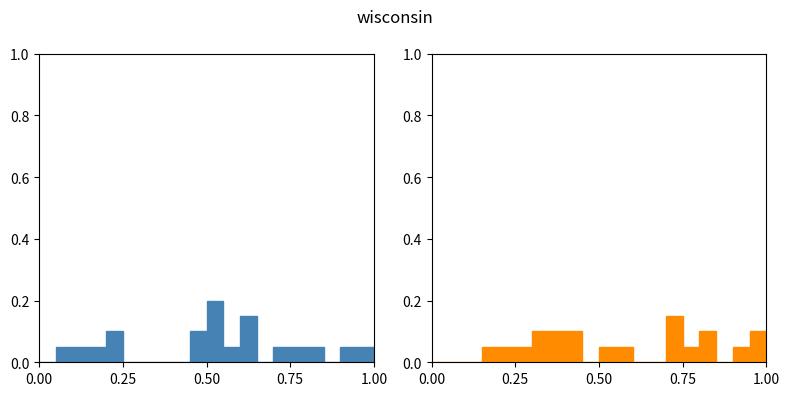

Which series has the largest range (max minus min)?

p1